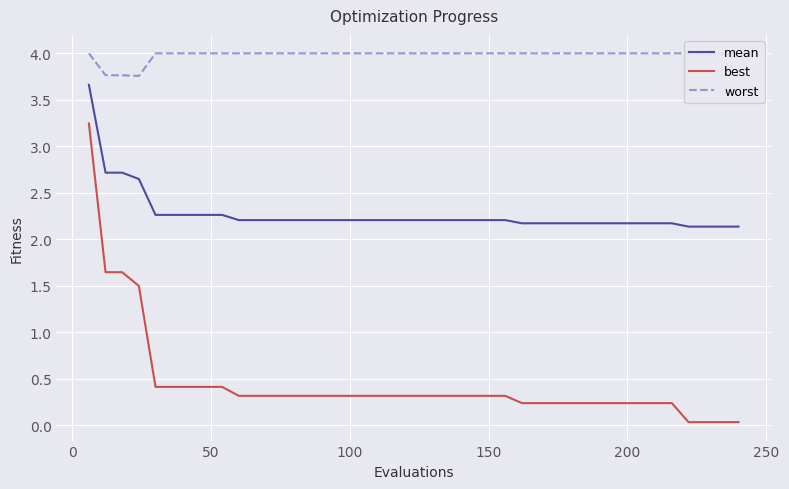

True or false: best and mean cross at least once.

False